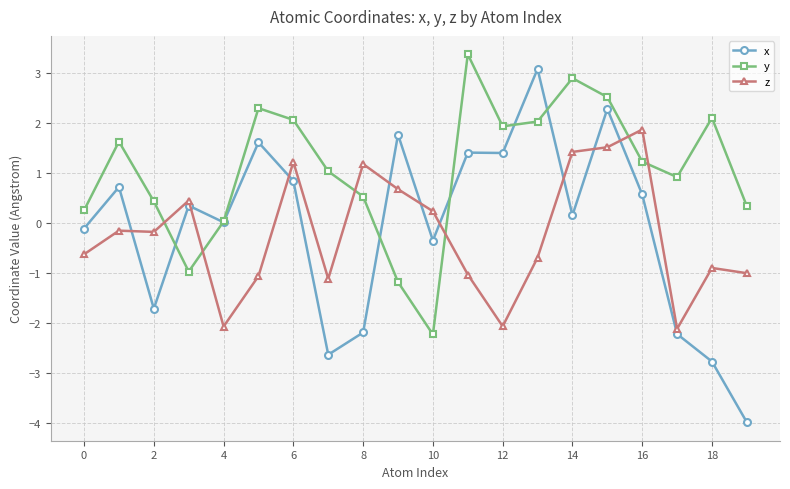

What is the maximum value shown in the chart?

3.4